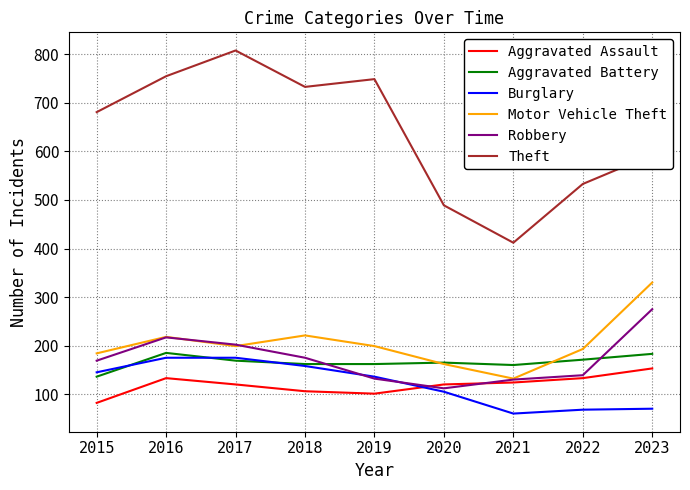

What is the total value across all series at 2017?

1673